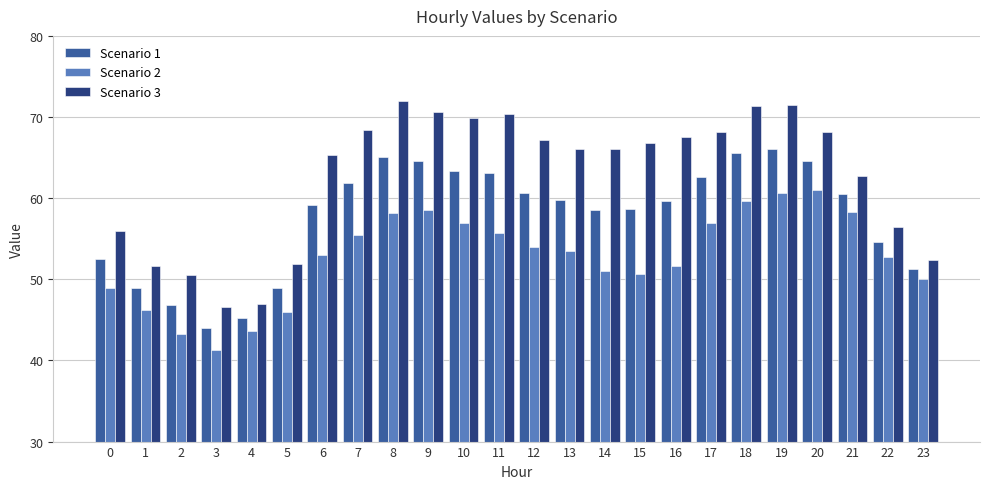

Which series has the largest total across all categories?

Scenario 3